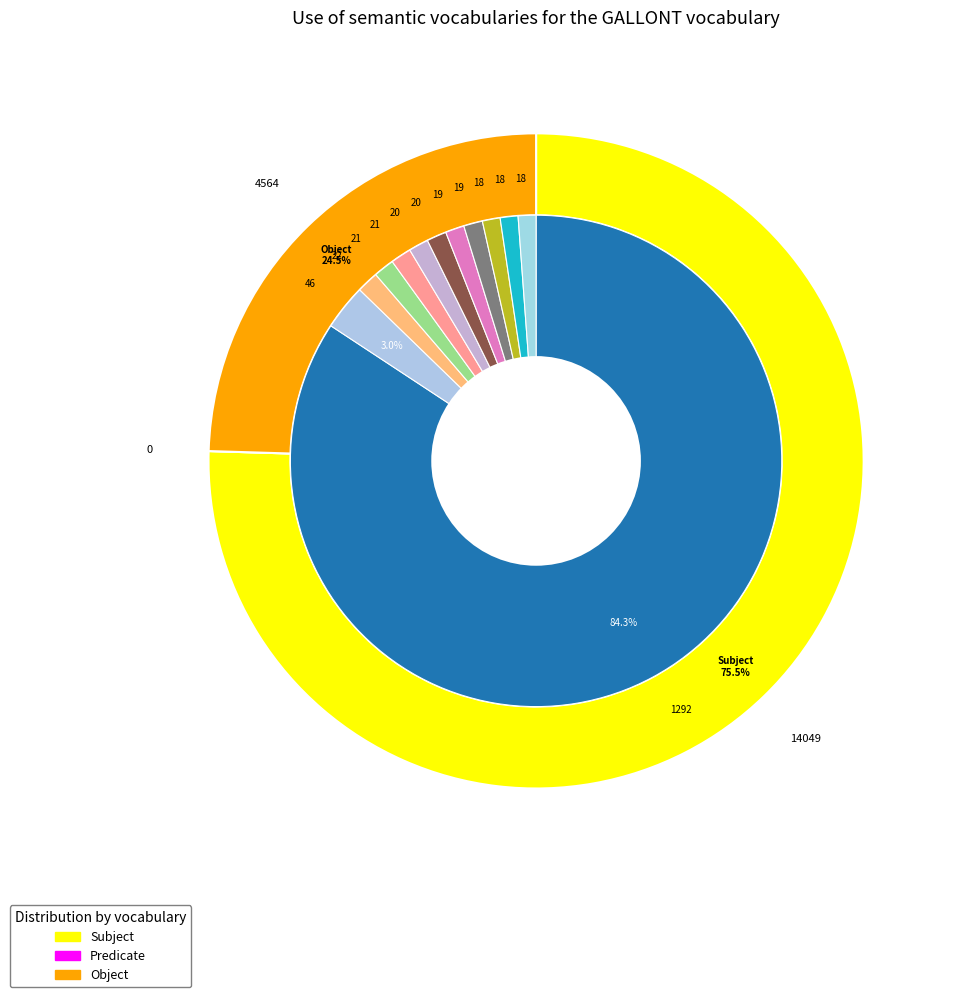

Does 1292 represent more than half of the total?

Yes